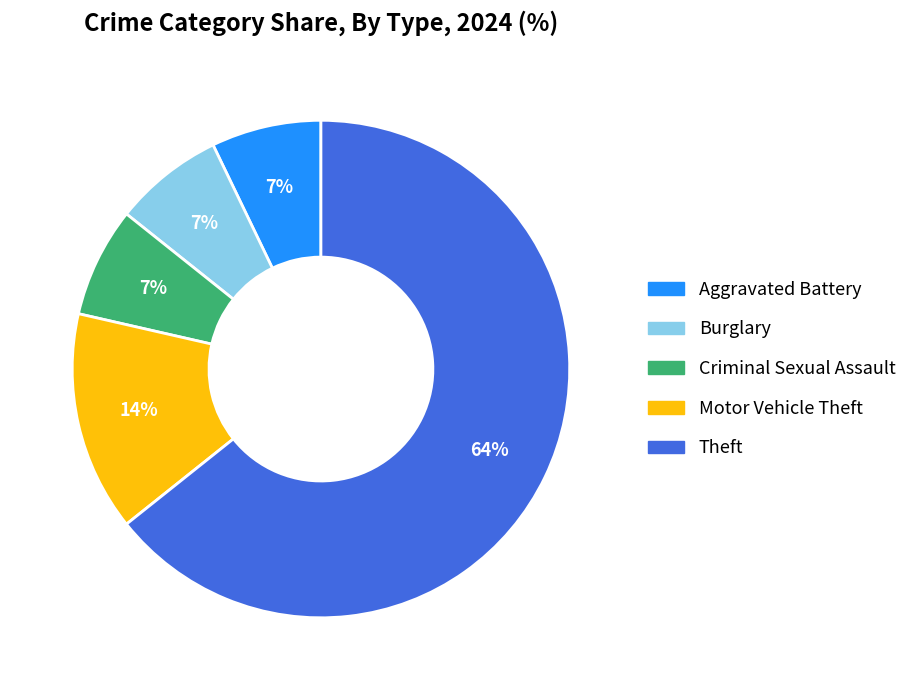

Do Criminal Sexual Assault and Motor Vehicle Theft together represent more than half of the pie?

No